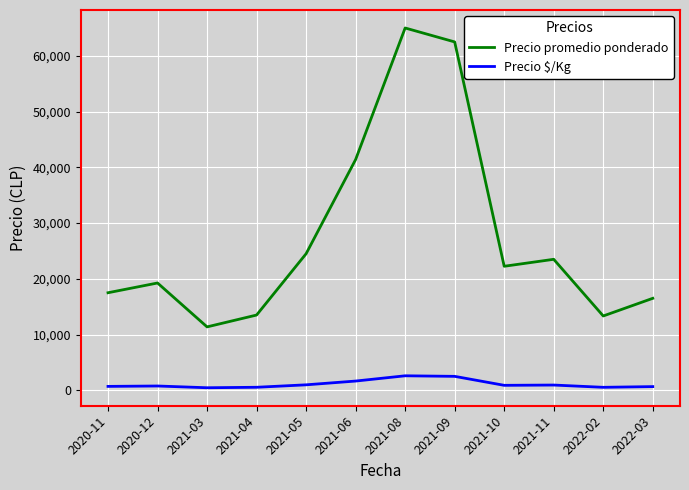

Is the value of Precio $/Kg at 2021-05 greater than the value of Precio promedio ponderado at 2021-05?

No